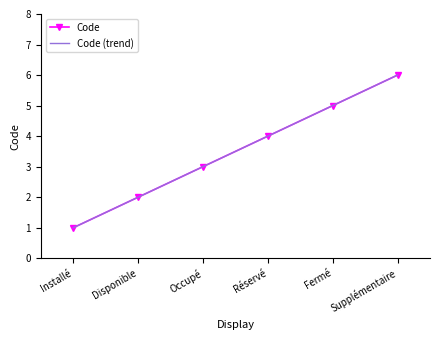

True or false: Code and Code (trend) intersect in this chart.

False